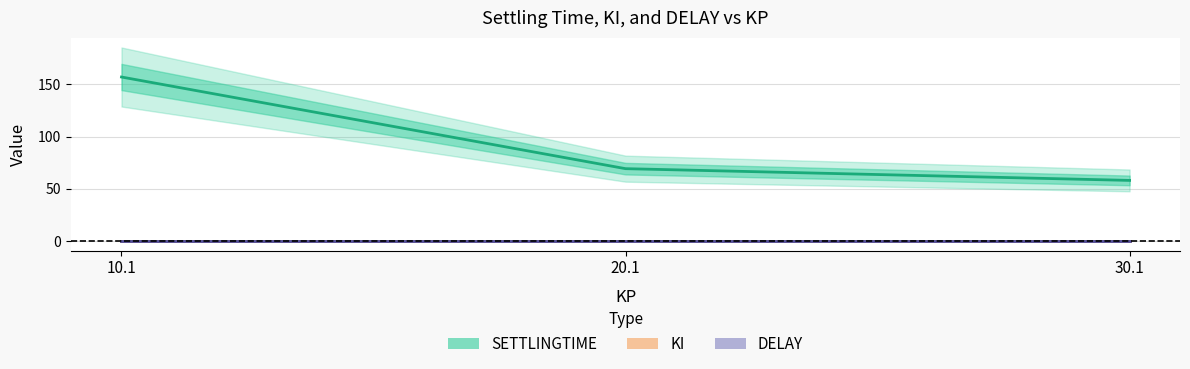

Reading right to left, transcribe all the data shown in this chart.

SETTLINGTIME: 30.1=58.0	20.1=69.3	10.1=157.1
KI: 30.1=0.1	20.1=0.1	10.1=0.1
DELAY: 30.1=0.1	20.1=0.1	10.1=0.1